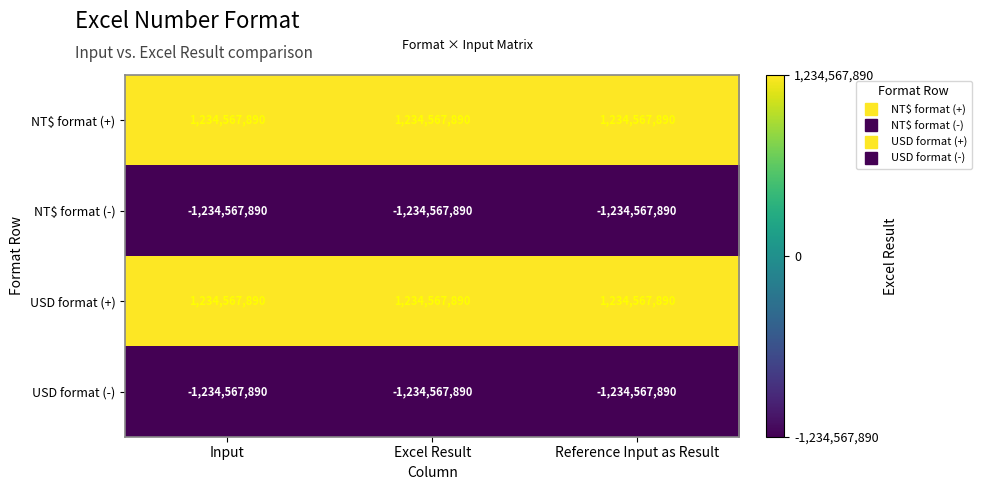

What is the highest value of the USD format (-) series?

-1234567890